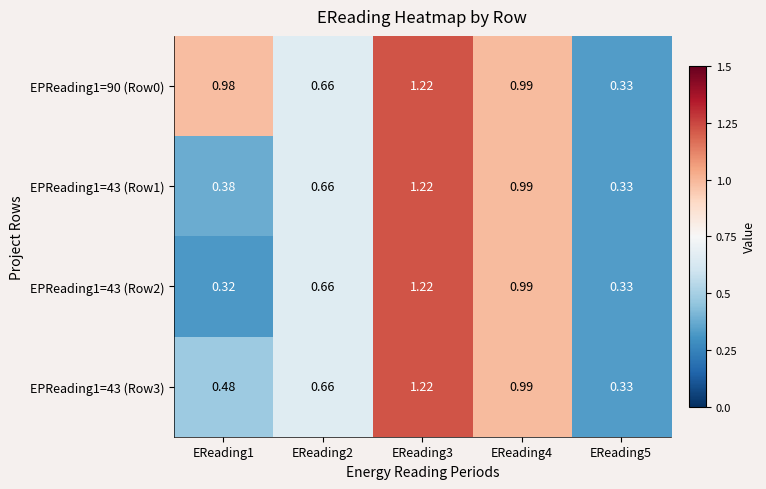

How many data points does each series have?

5